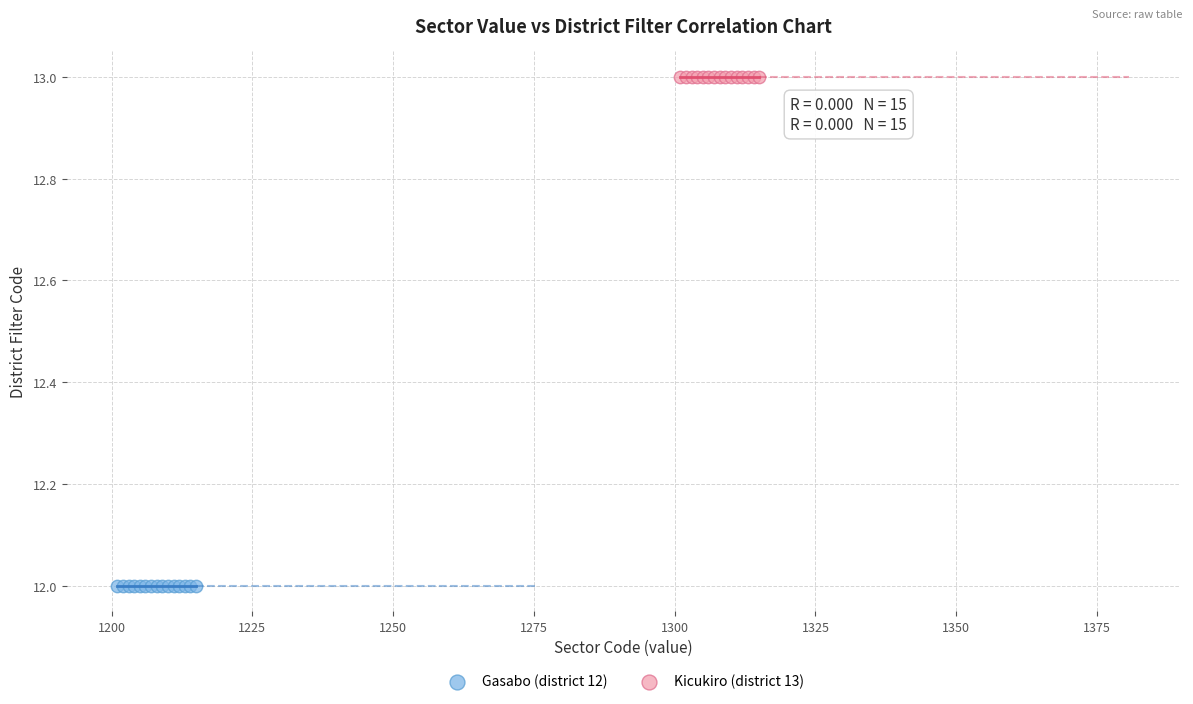

Which series contains the highest Y value?

Kicukiro (district 13)